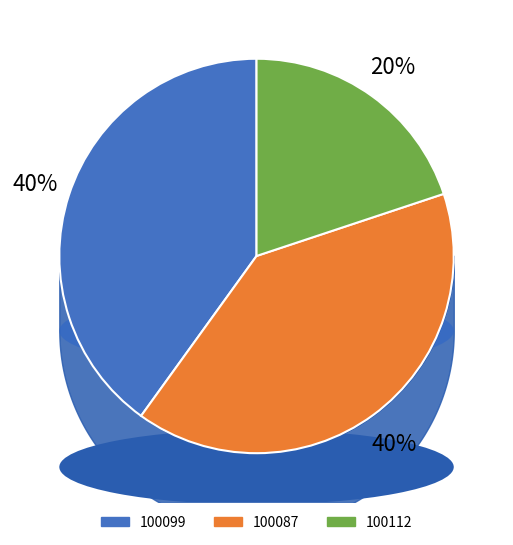

Is it true that 100112 is 32% of the pie?

False